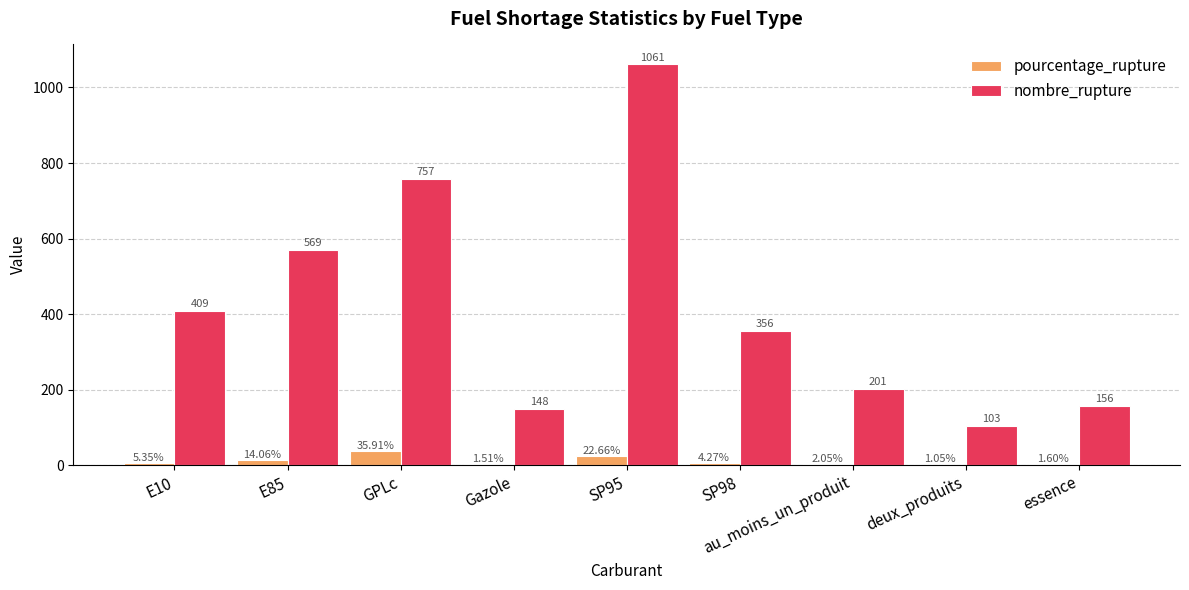

Which series has the largest total across all categories?

nombre_rupture